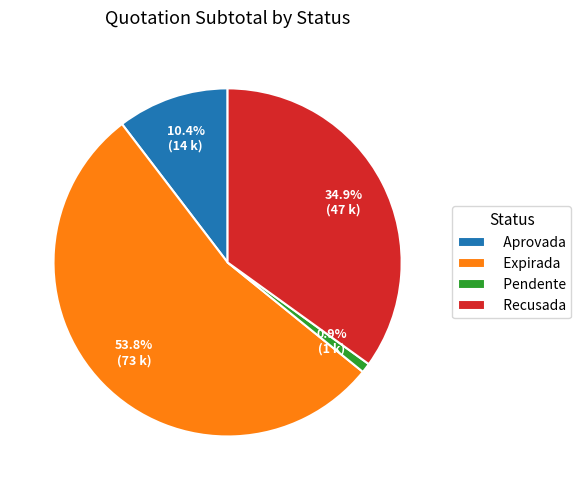

To the nearest percent, what is the combined percentage of Expirada and Aprovada?

64%